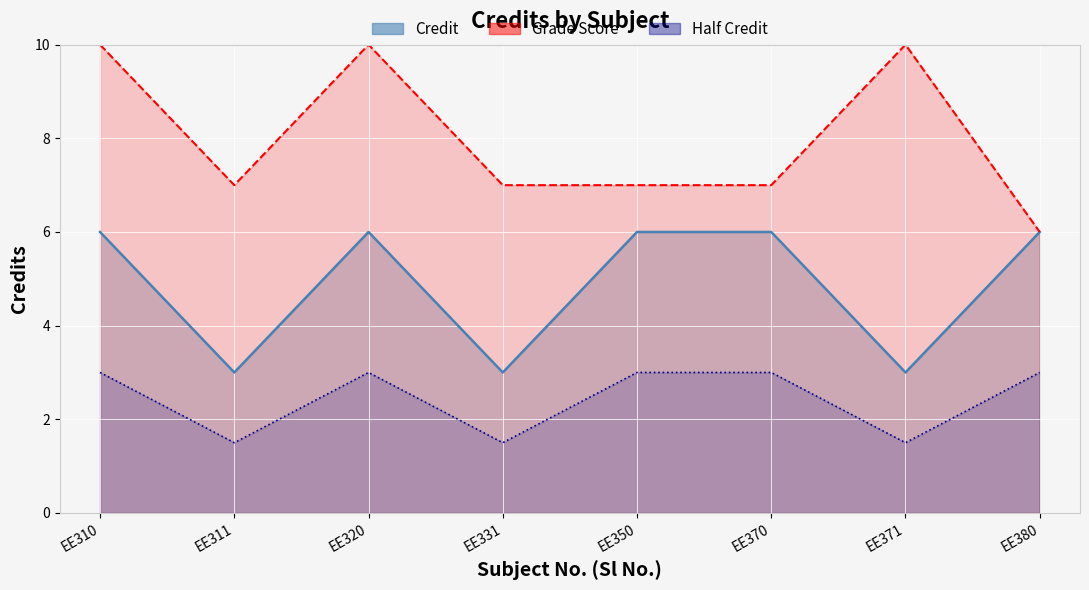

What are all the series names shown in the legend?

Credit, Grade Score, Half Credit